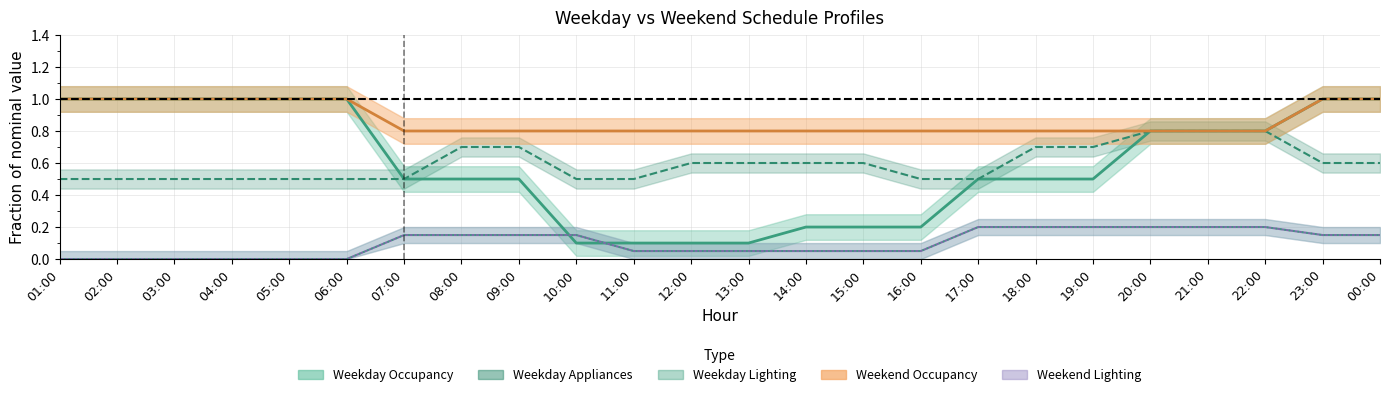

Which series changed the most between 03:00 and 13:00?

Weekday Occupancy